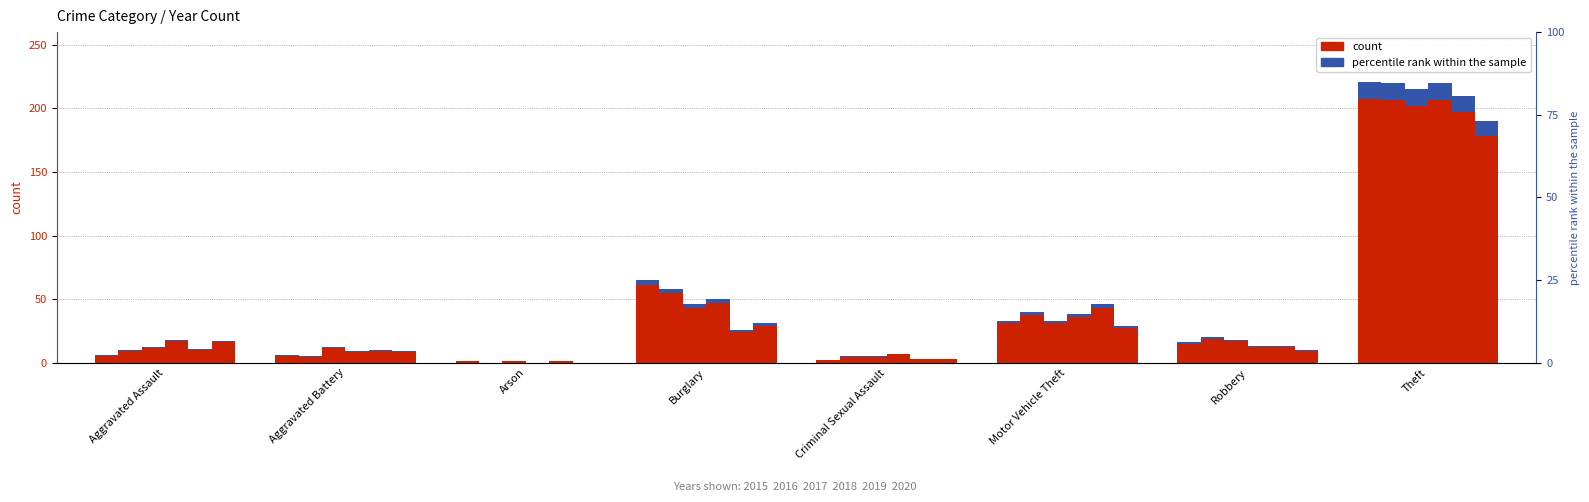

How many groups of bars are there?

8